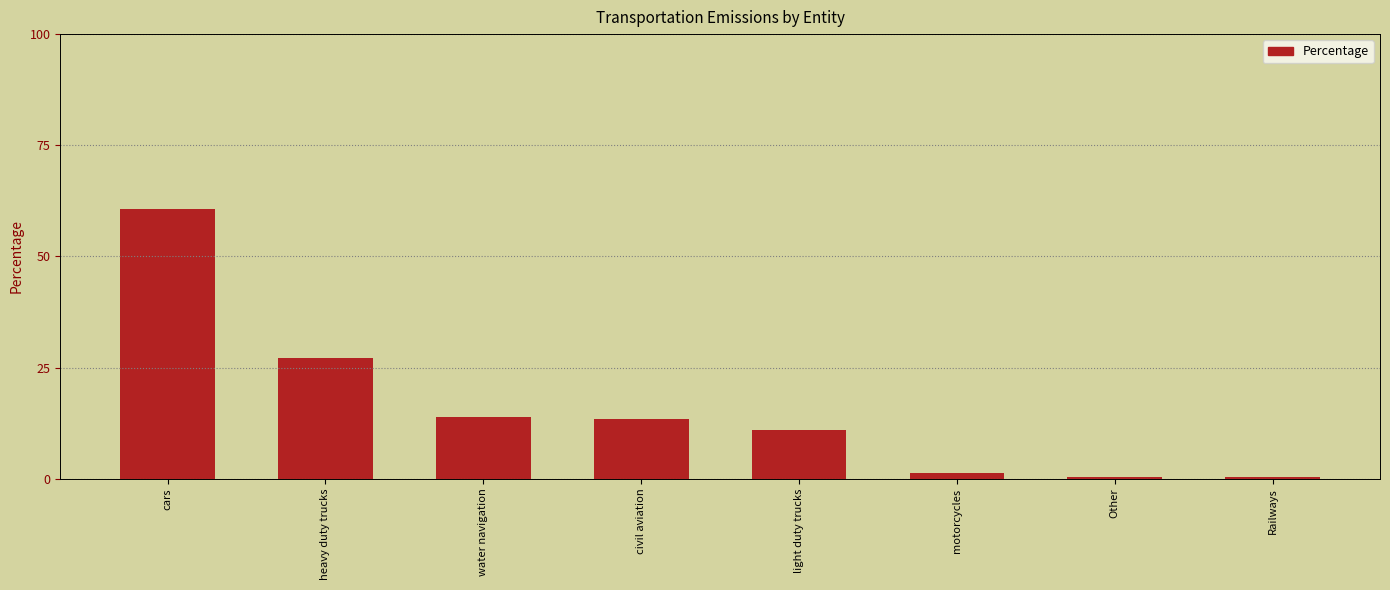

Does the chart contain stacked bars?

No